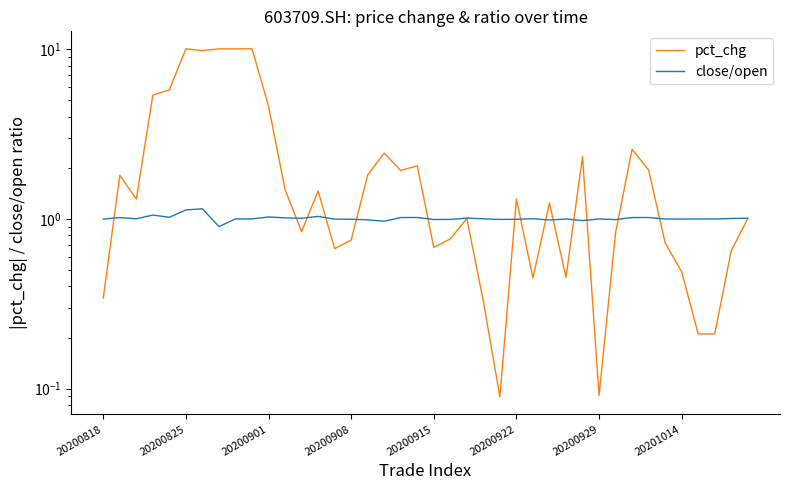

How many values in the close/open series are below 1?

19